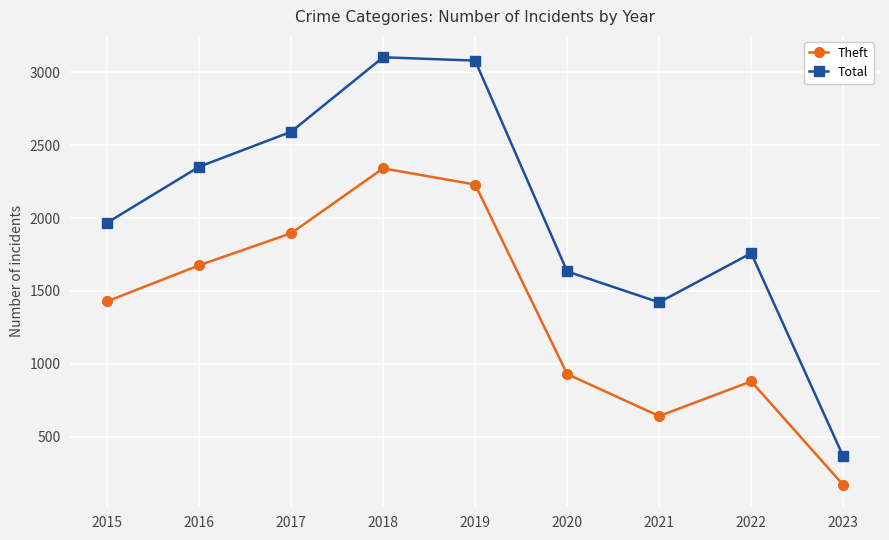

True or false: Theft and Total intersect in this chart.

False